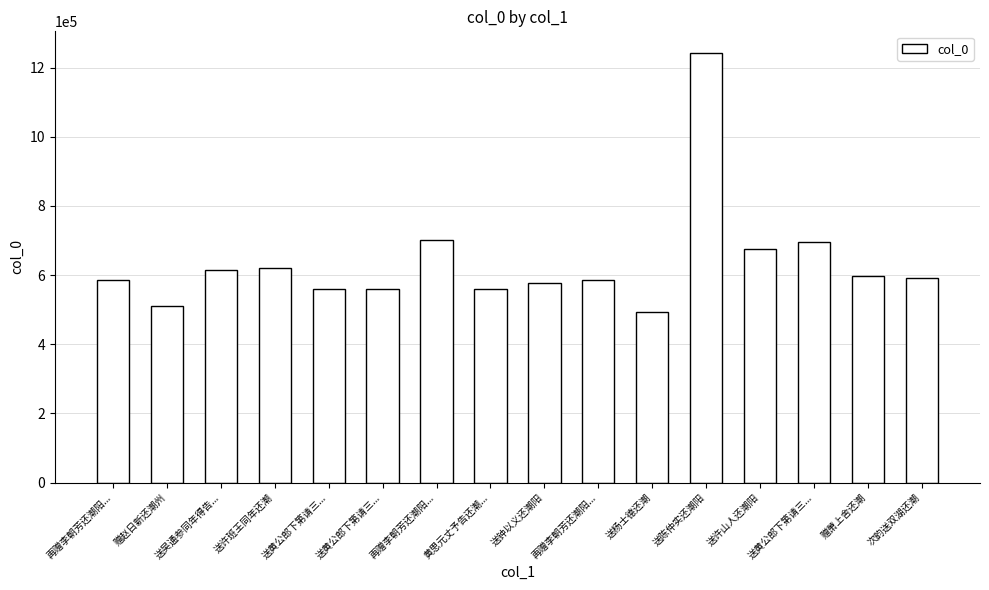

The chart shows a value of 1622538 at 送陈仲实还潮阳. True or false?

False